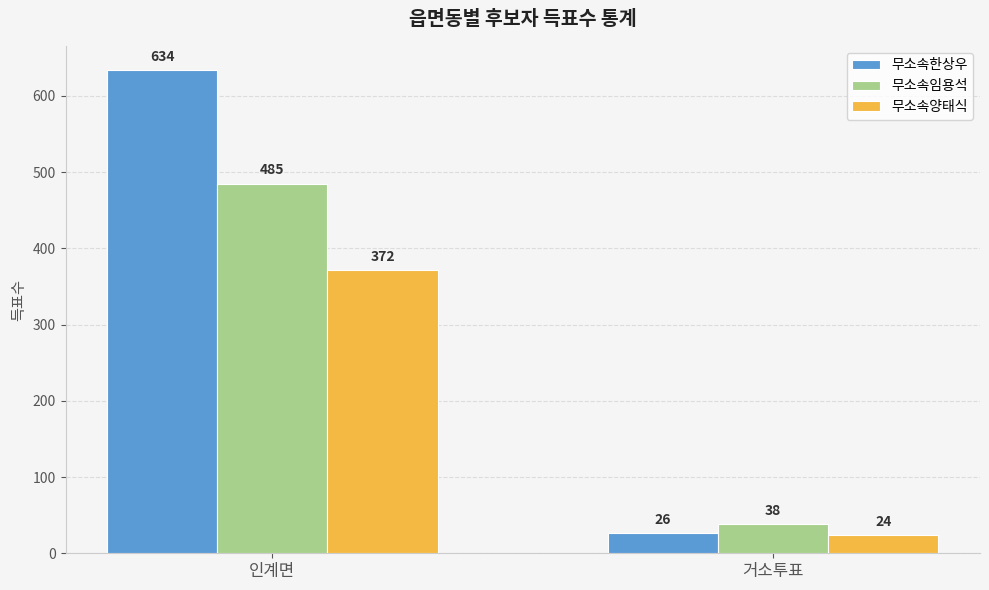

Count the number of categories in the chart.

2